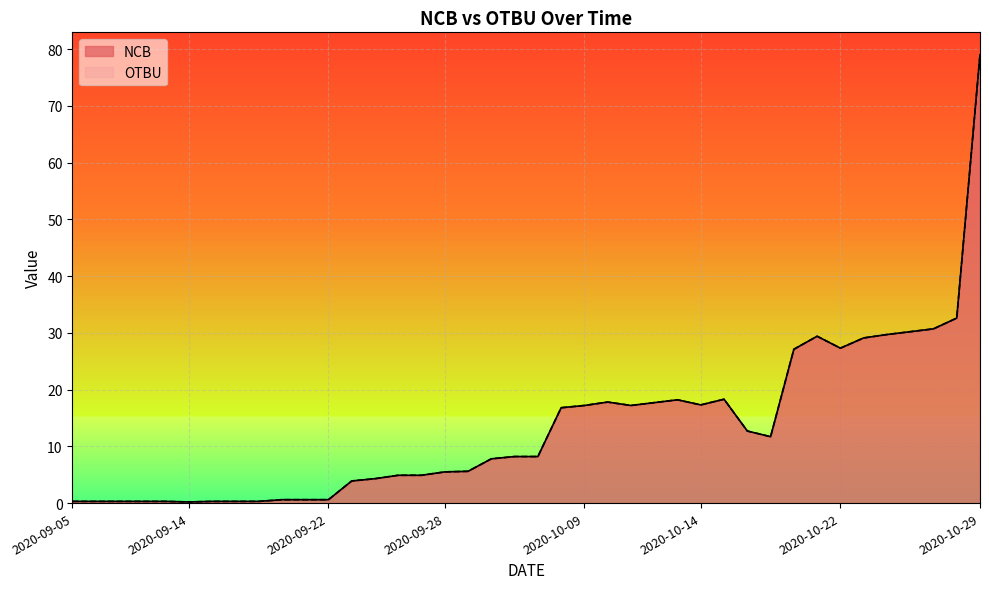

At which label does NCB first exceed 8?

2020-10-05